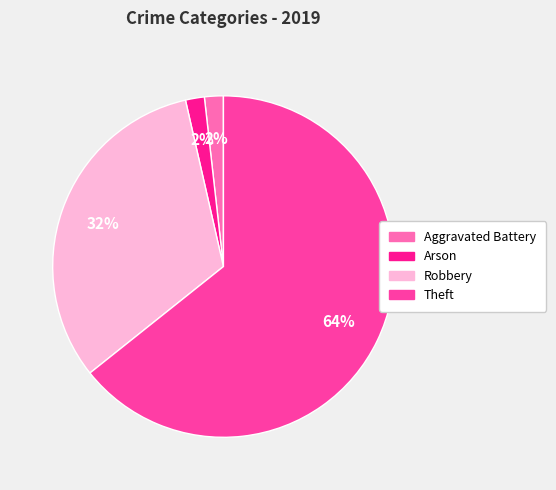

Does any single category account for the majority?

Yes